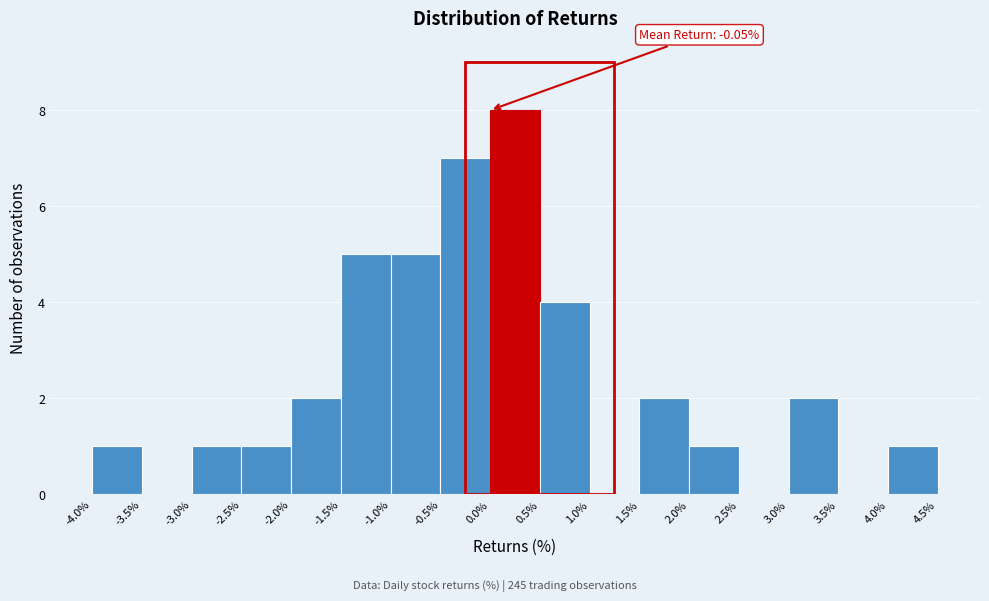

Over which range of the x-axis is the bar tallest?

0.0% to 0.5%